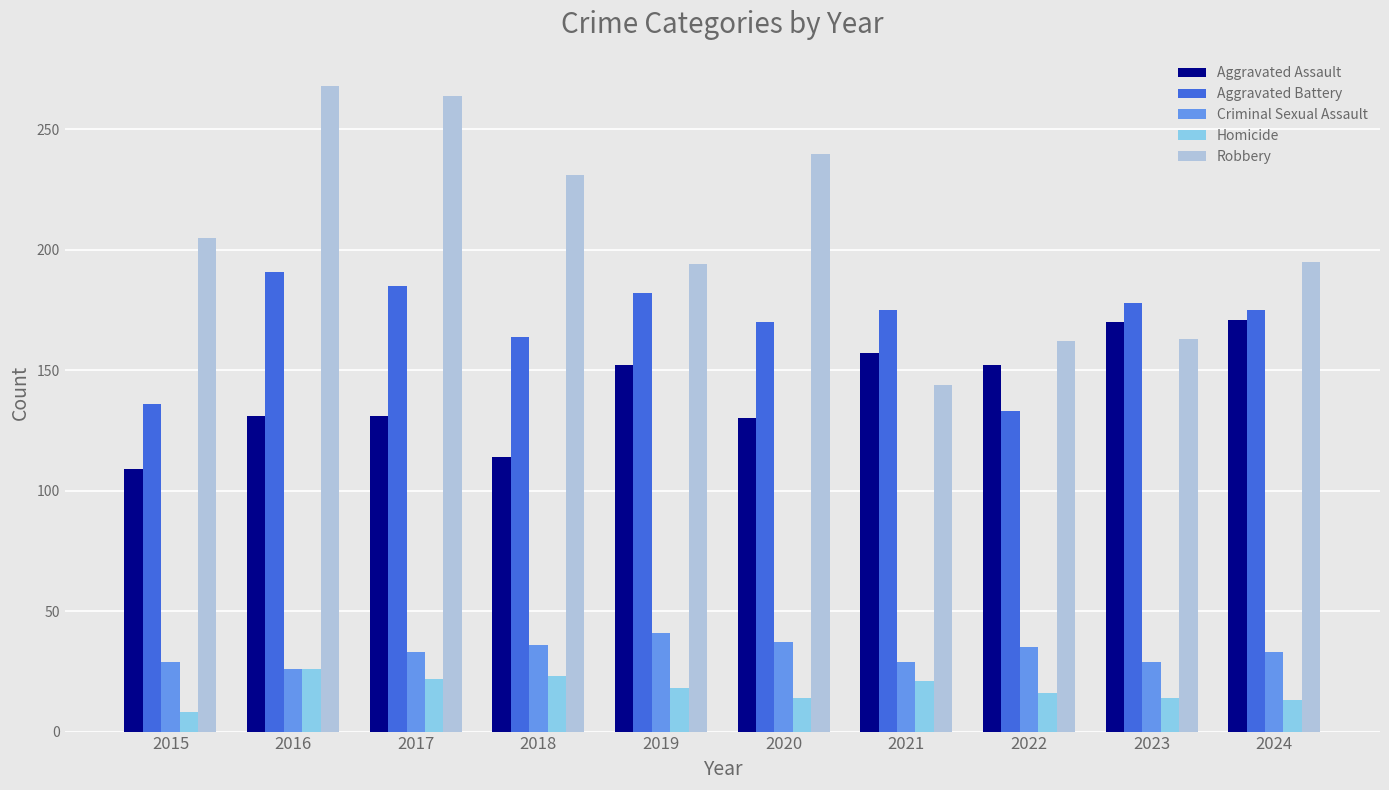

Rank the series at 2018 from highest to lowest value.

Robbery, Aggravated Battery, Aggravated Assault, Criminal Sexual Assault, Homicide